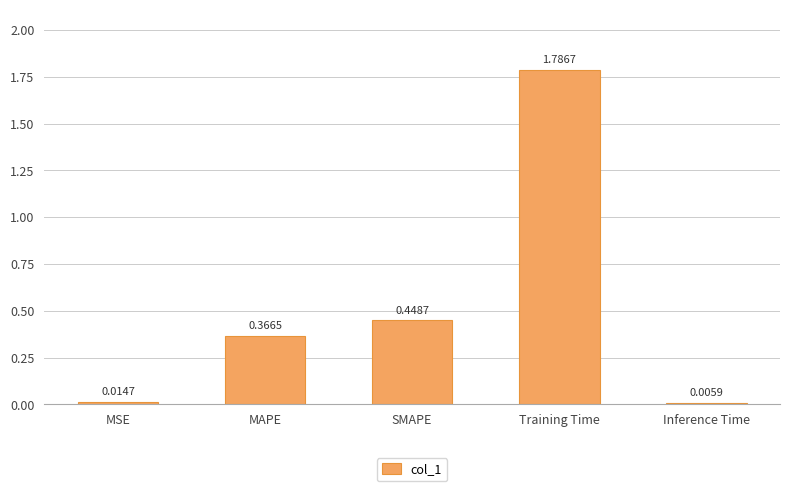

What is the change in value from MSE to MAPE?

+0.4